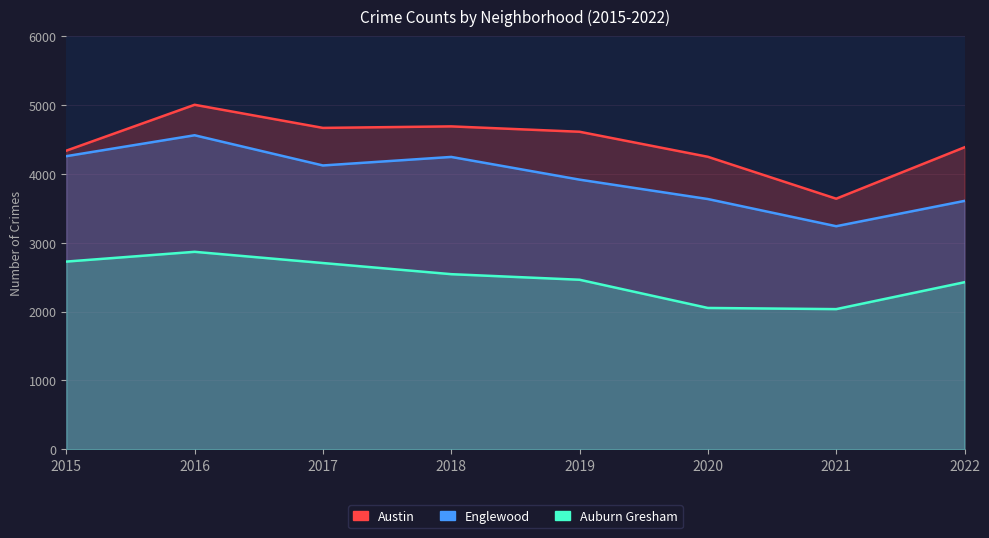

At which label does Auburn Gresham reach its minimum?

2021